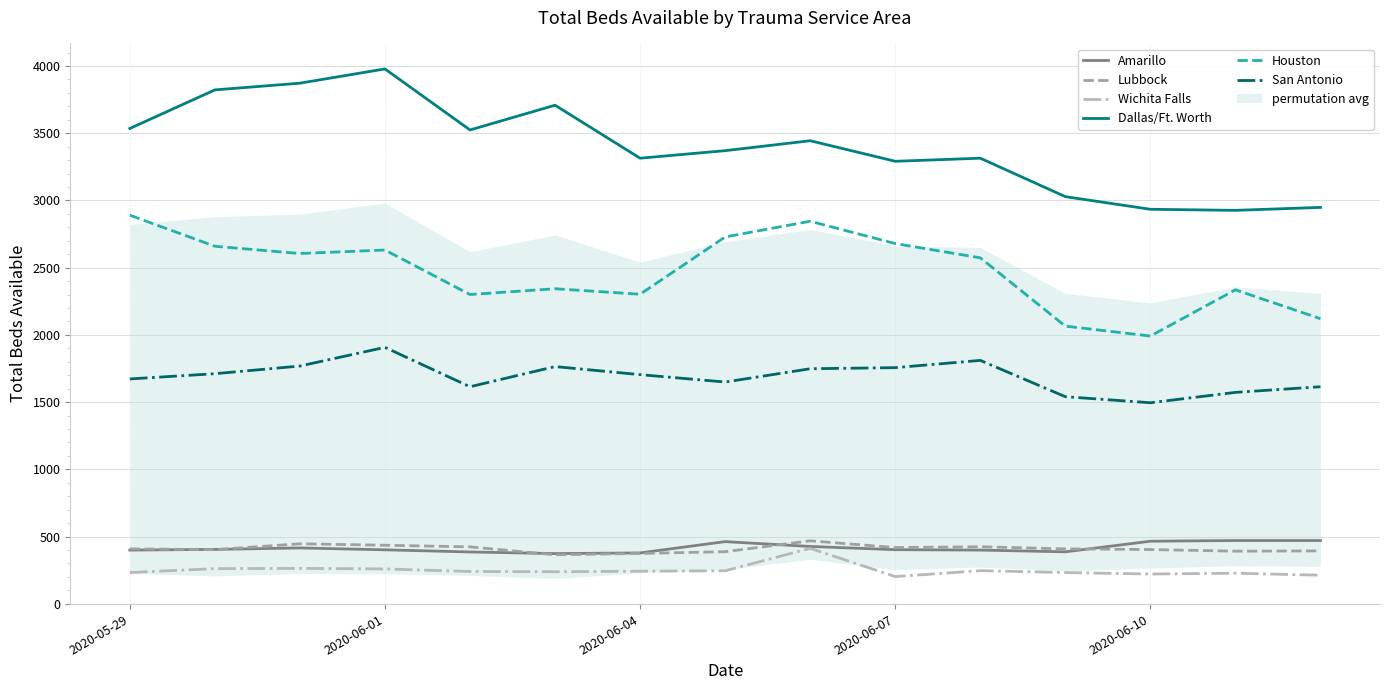

What is the lowest value of the Lubbock series?

364